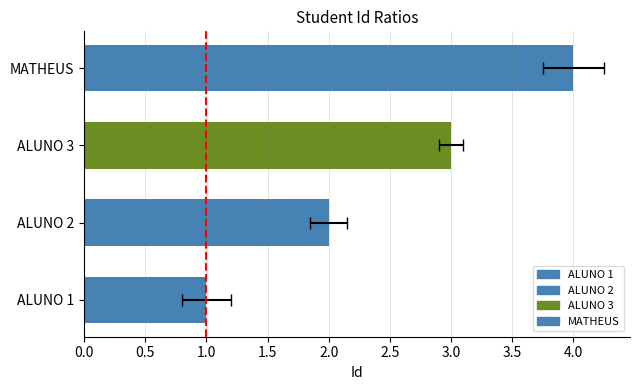

What is the minimum value shown in the chart?

1